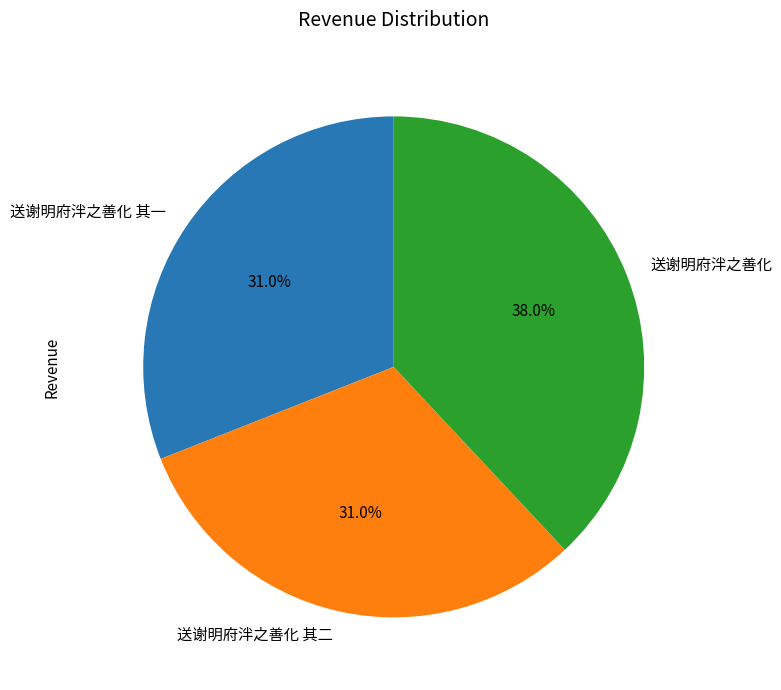

Does 送谢明府泮之善化 其二 account for over 50% of the chart?

No